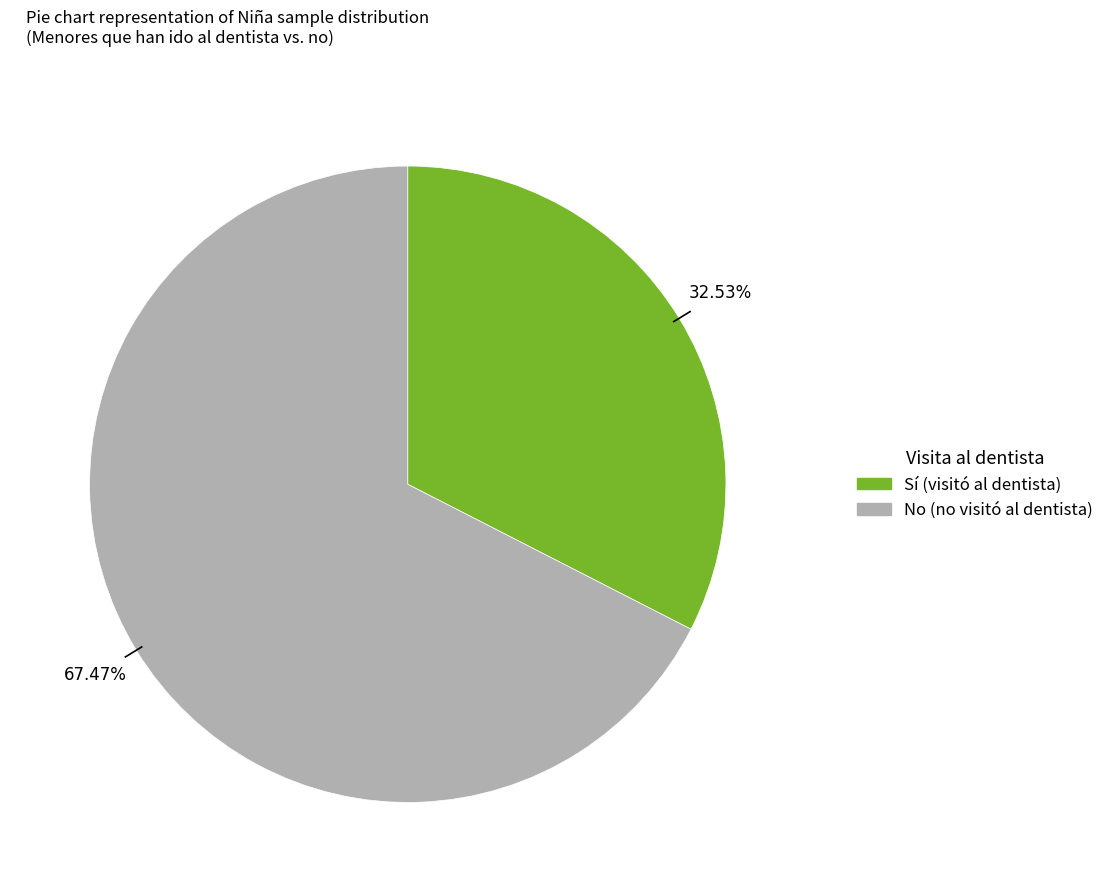

Does any single category account for the majority?

Yes